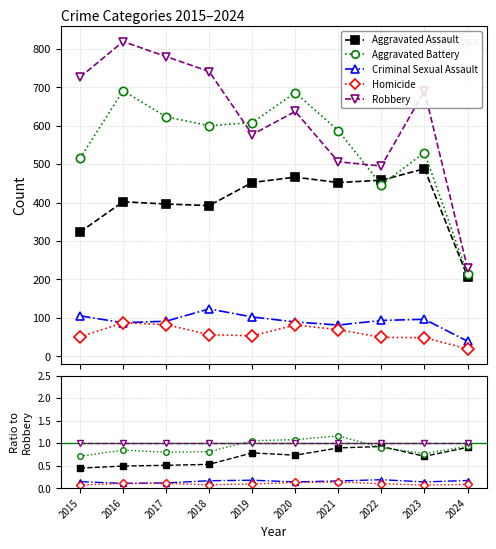

Reading left to right, what are all the values shown in this chart?

Aggravated Assault: 2015=0.4	2016=0.5	2017=0.5	2018=0.5	2019=0.8	2020=0.7	2021=0.9	2022=0.9	2023=0.7	2024=0.9
Aggravated Battery: 2015=0.7	2016=0.8	2017=0.8	2018=0.8	2019=1.1	2020=1.1	2021=1.2	2022=0.9	2023=0.8	2024=0.9
Criminal Sexual Assault: 2015=0.1	2016=0.1	2017=0.1	2018=0.2	2019=0.2	2020=0.1	2021=0.2	2022=0.2	2023=0.1	2024=0.2
Homicide: 2015=0.1	2016=0.1	2017=0.1	2018=0.1	2019=0.1	2020=0.1	2021=0.1	2022=0.1	2023=0.1	2024=0.1
Robbery: 2015=1.0	2016=1.0	2017=1.0	2018=1.0	2019=1.0	2020=1.0	2021=1.0	2022=1.0	2023=1.0	2024=1.0